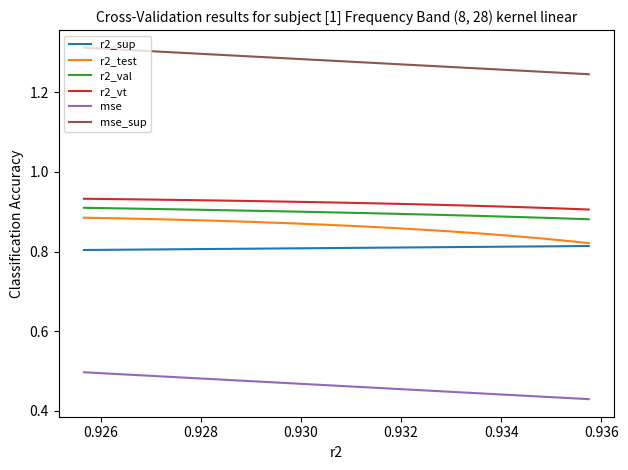

True or false: mse_sup and r2_test intersect in this chart.

False